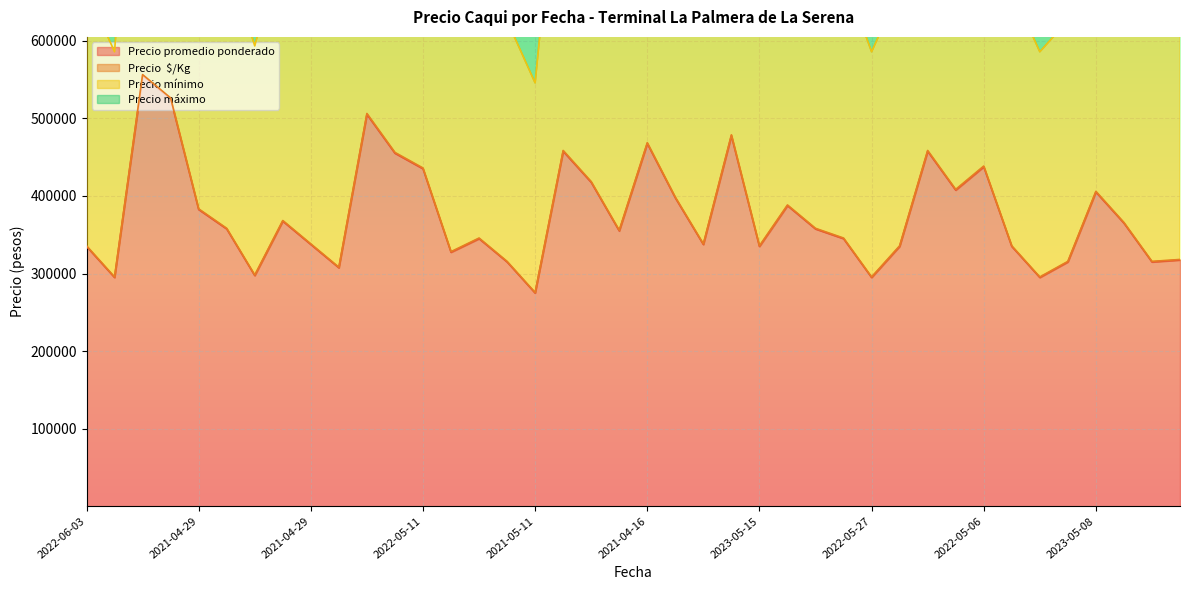

At which label does Precio  $/Kg first exceed 713294?

2022-04-29